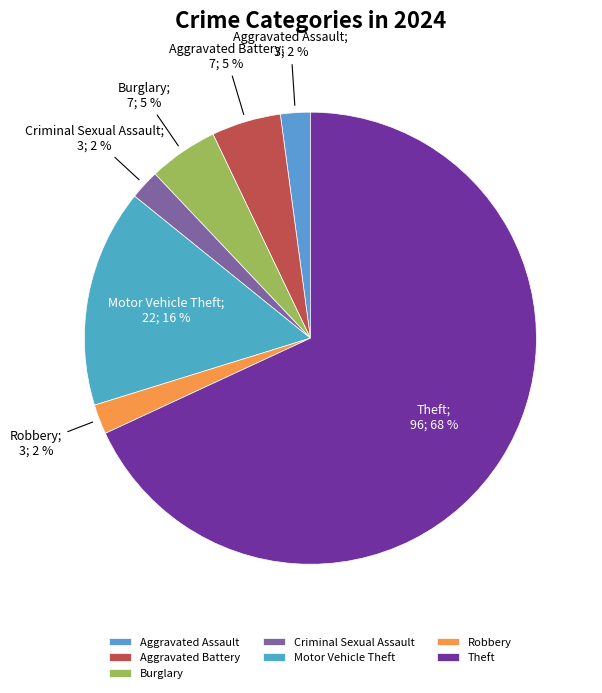

How many segments does this pie chart have?

7